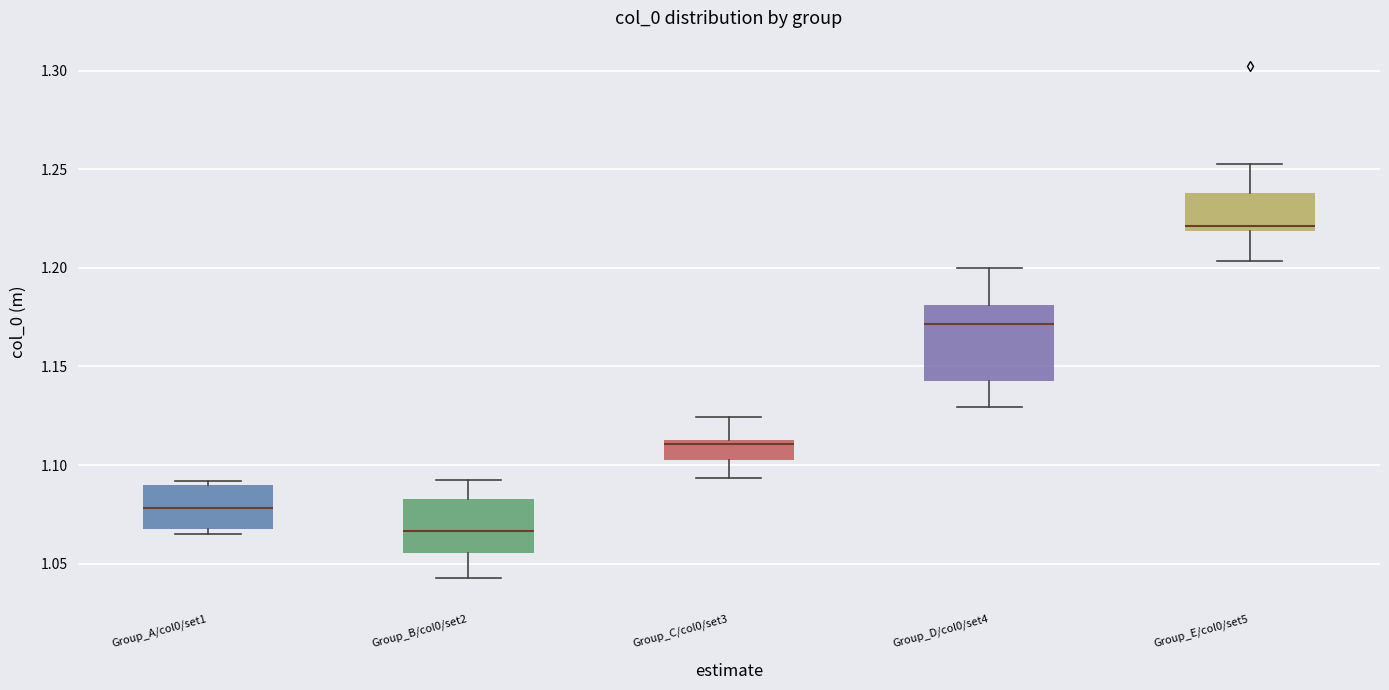

Reading left to right, transcribe this box plot: for each box, give where its median line is, the range the box spans, and where its two whiskers end, as read against the y-axis. The values are not printed on the chart, so give them approximately, as read against the axis.

Group_A/col0/set1: median 1.080, box 1.070 to 1.090, whiskers 1.065 to 1.090 (just above the box's upper edge)
Group_B/col0/set2: median 1.065, box 1.055 to 1.085, whiskers 1.045 to 1.090
Group_C/col0/set3: median 1.110, box 1.105 to 1.115, whiskers 1.095 to 1.125
Group_D/col0/set4: median 1.170, box 1.145 to 1.180, whiskers 1.130 to 1.200
Group_E/col0/set5: median 1.220 (just above the box's lower edge), box 1.220 to 1.240, whiskers 1.205 to 1.255